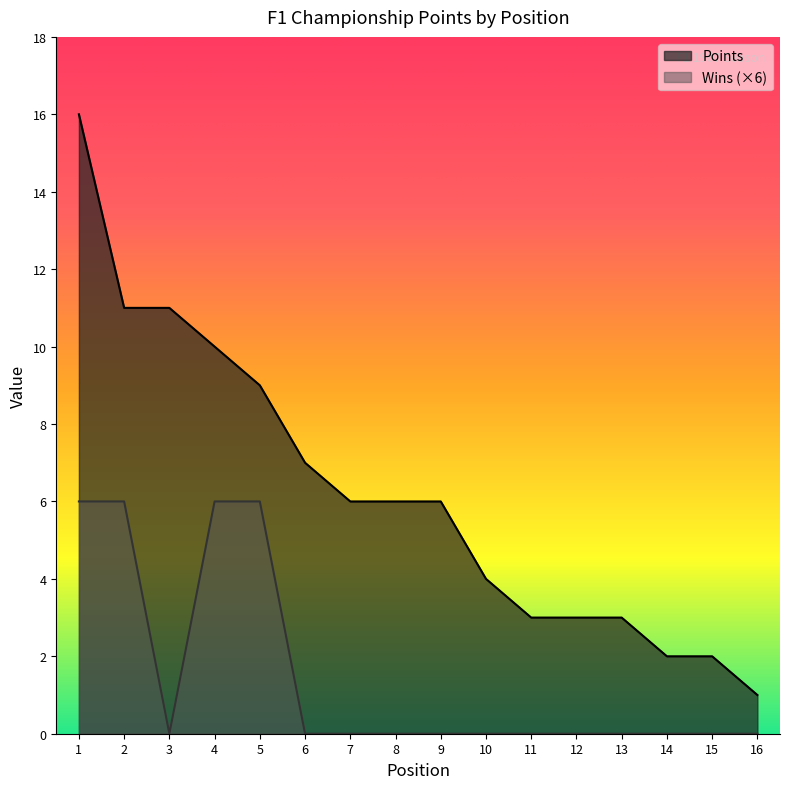

Rank the series by their maximum value, from highest to lowest.

Points, Wins (×6)